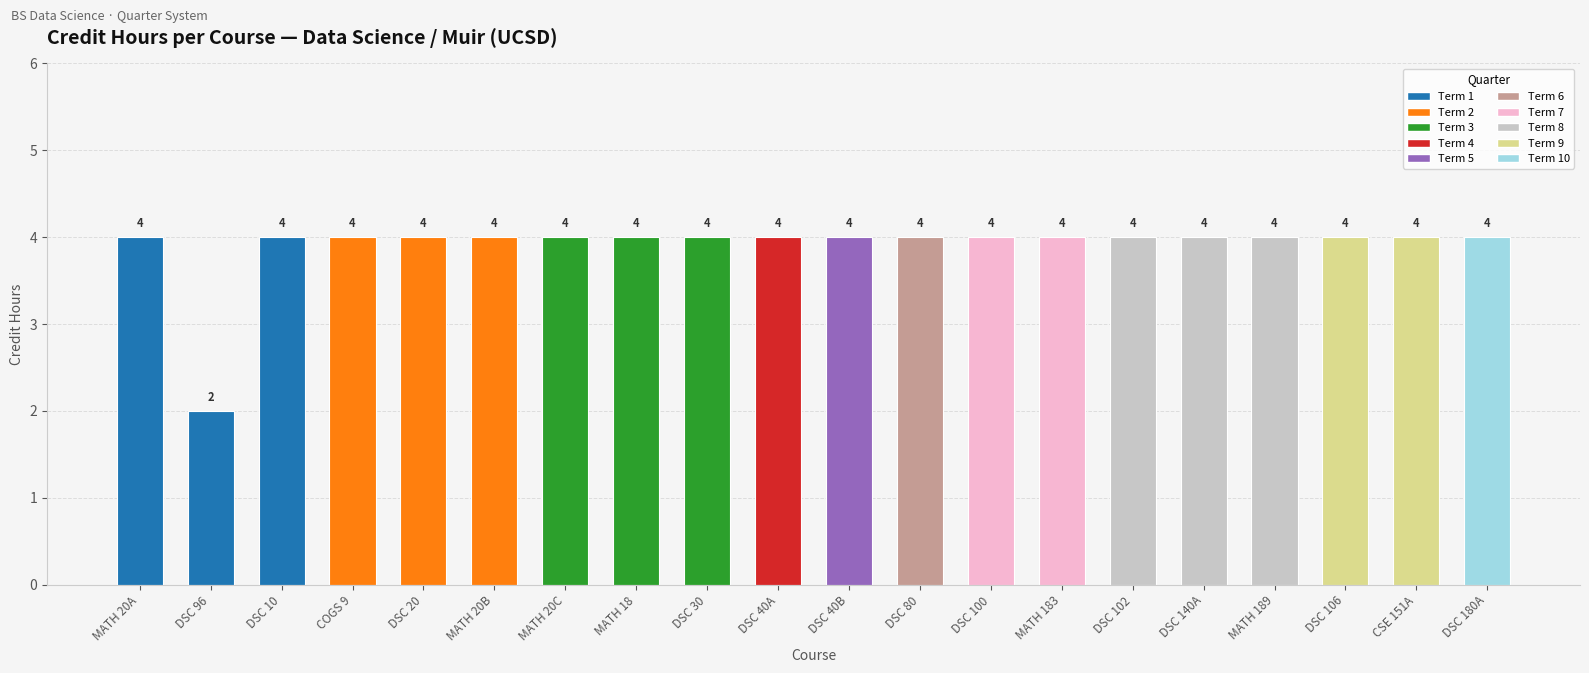

Reading left to right, transcribe all the data shown in this chart.

4	2	4	4	4	4	4	4	4	4	4	4	4	4	4	4	4	4	4	4